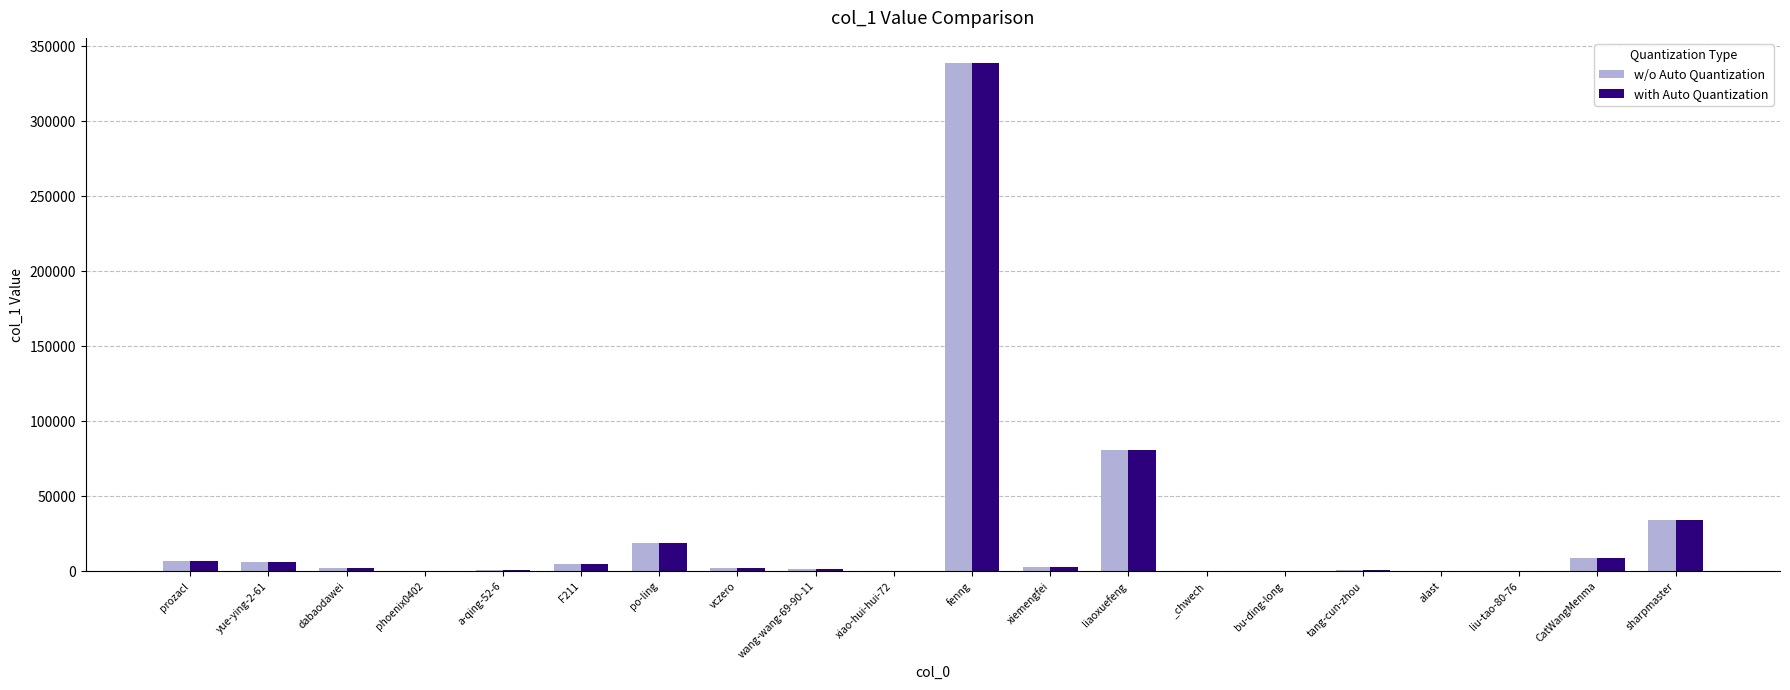

Where is with Auto Quantization nearest to the value 169243?

liaoxuefeng